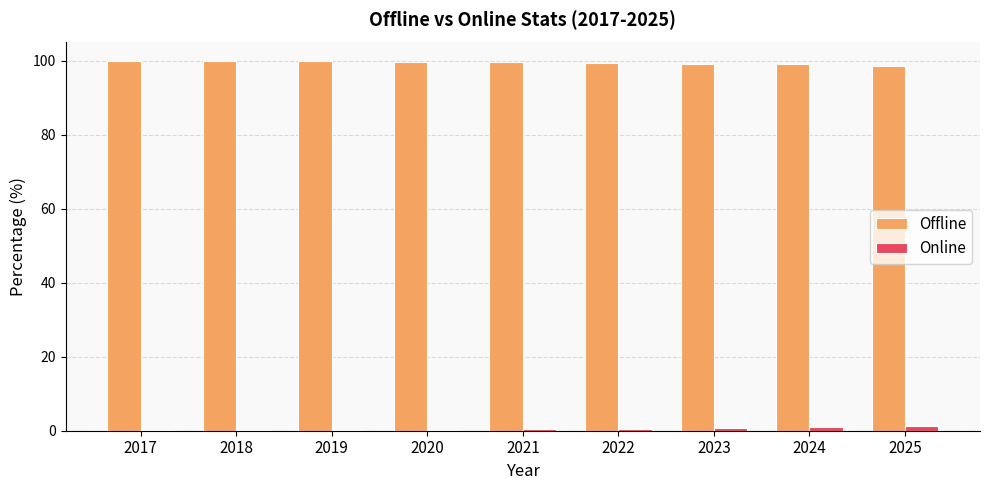

The value of Offline at 2019 is 44.5. True or false?

False